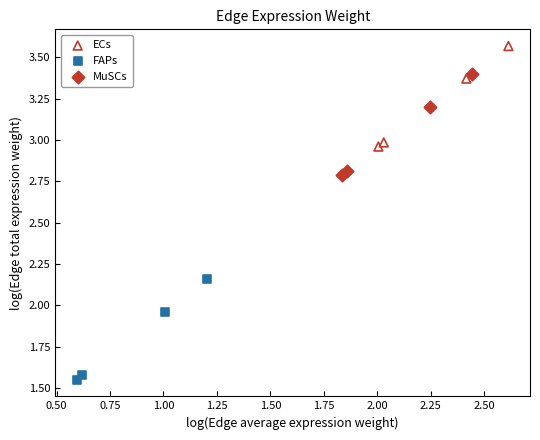

Which series contains the highest Y value?

ECs